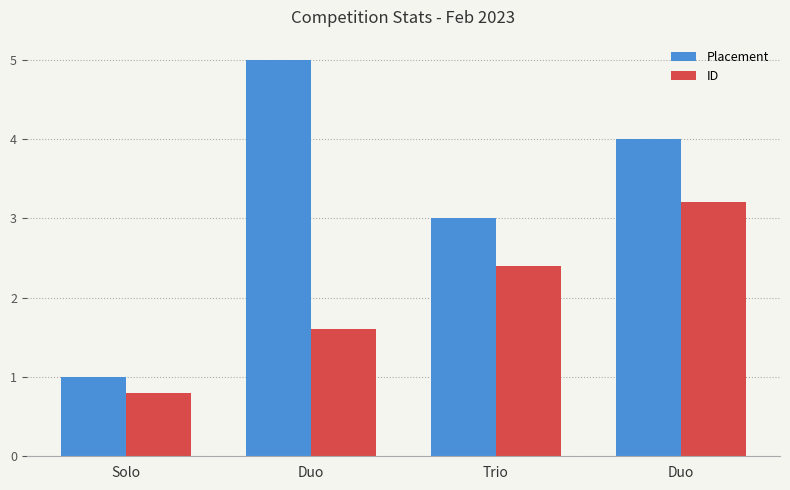

The value of Placement at Trio is 3.0. True or false?

True